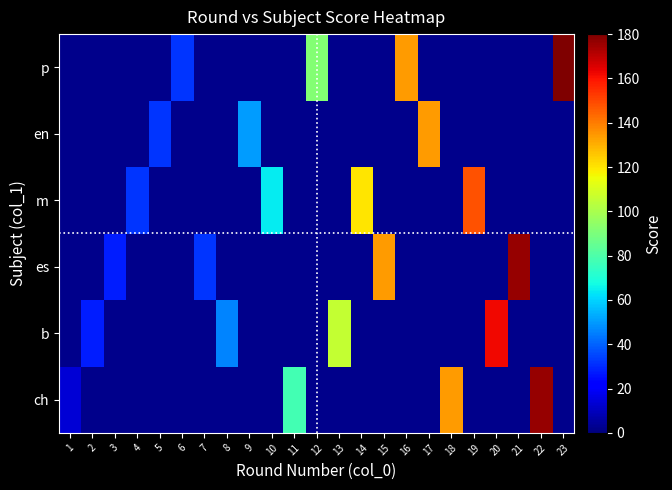

Which series has the largest total across all categories?

p